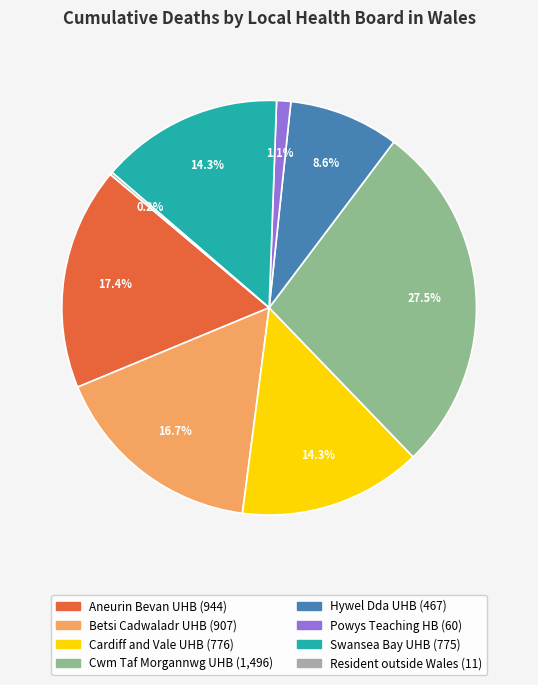

Is there a majority slice in this chart?

No